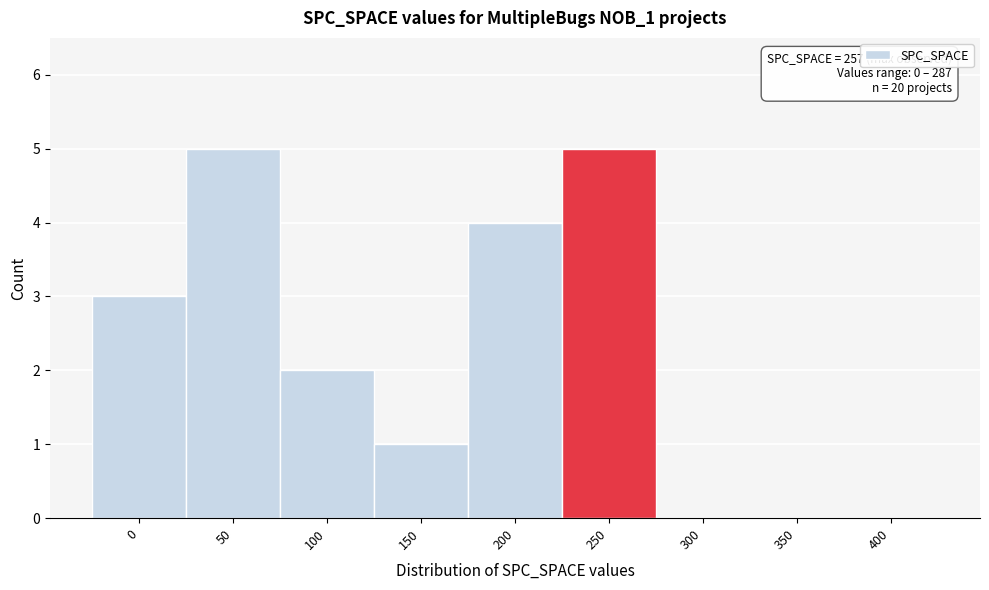

Reading left to right, list all the values displayed in this chart.

0=3	50=5	100=2	150=1	200=4	250=5	300=0	350=0	400=0